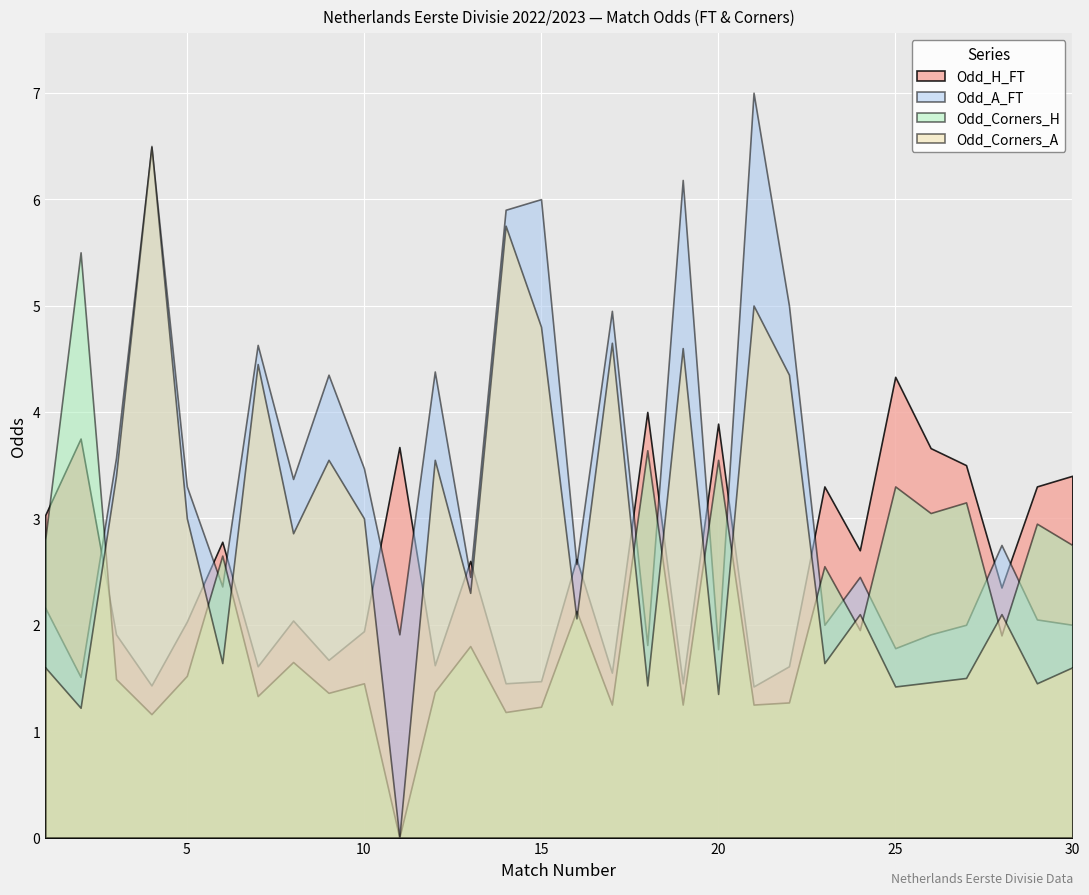

At which category is the sum across all series the highest?

4